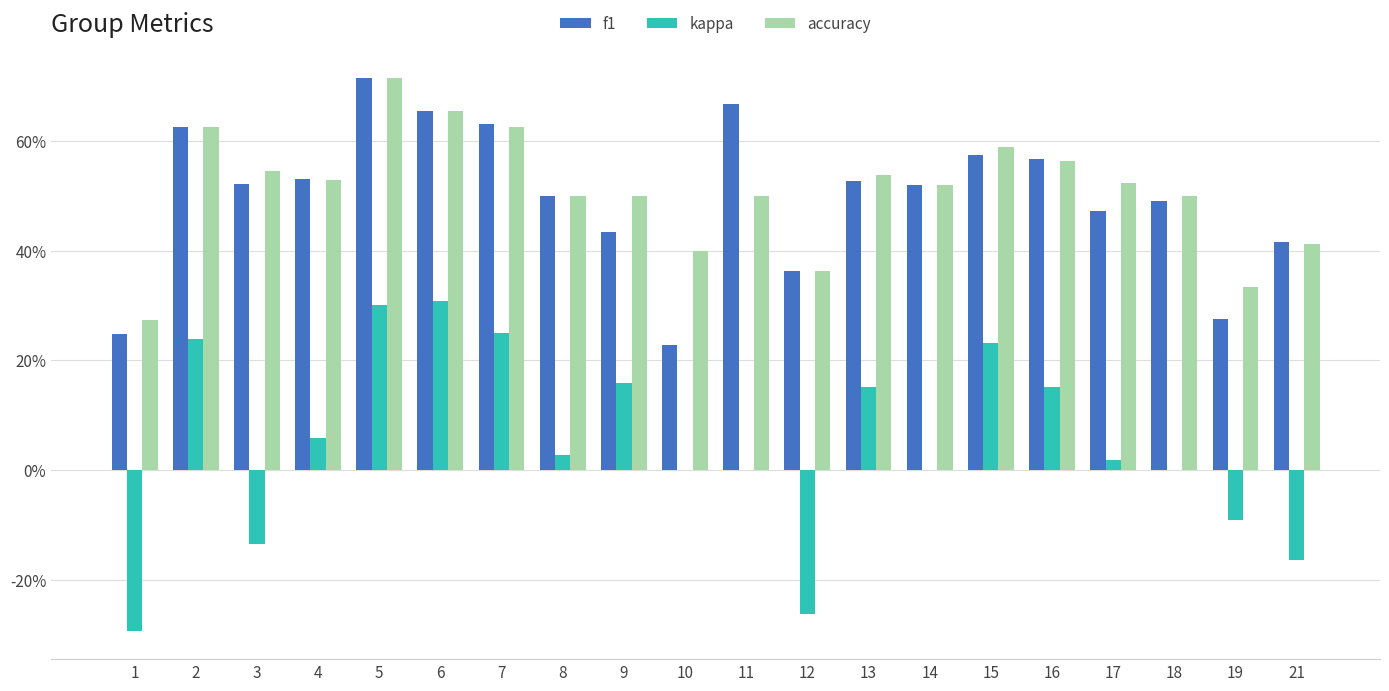

Rank the categories by kappa value from lowest to highest.

1, 12, 21, 3, 19, 10, 11, 14, 18, 17, 8, 4, 16, 13, 9, 15, 2, 7, 5, 6